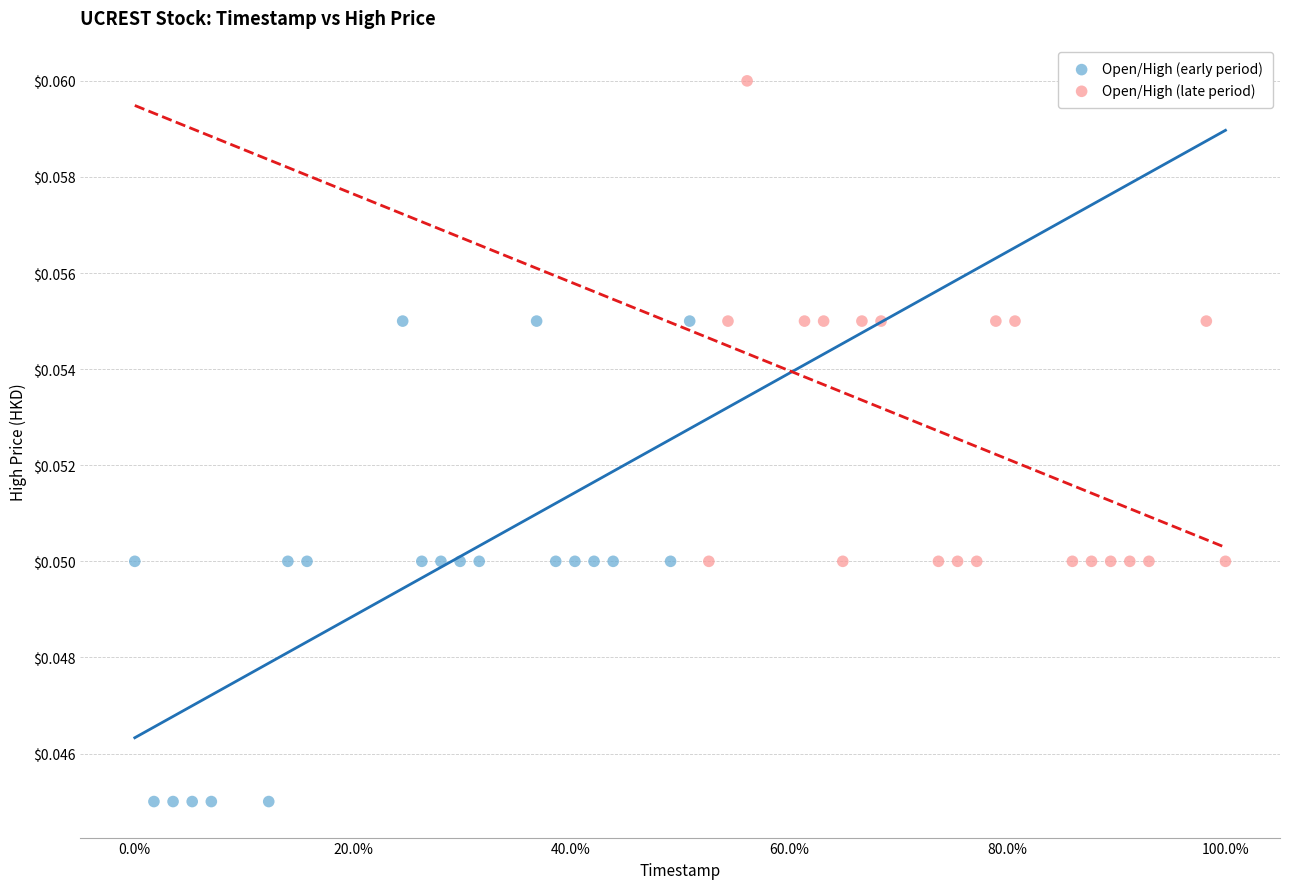

Which series reaches the minimum Y coordinate?

Open/High (early period)